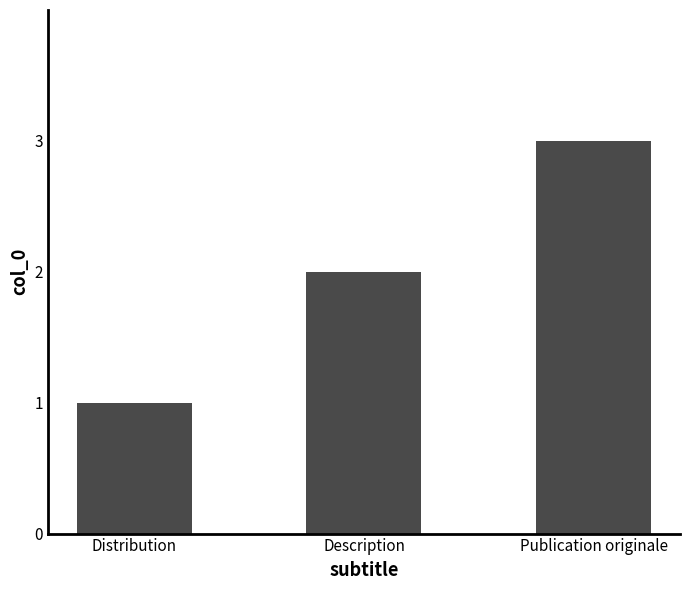

What is the label of the 2nd bar from the right?

Description